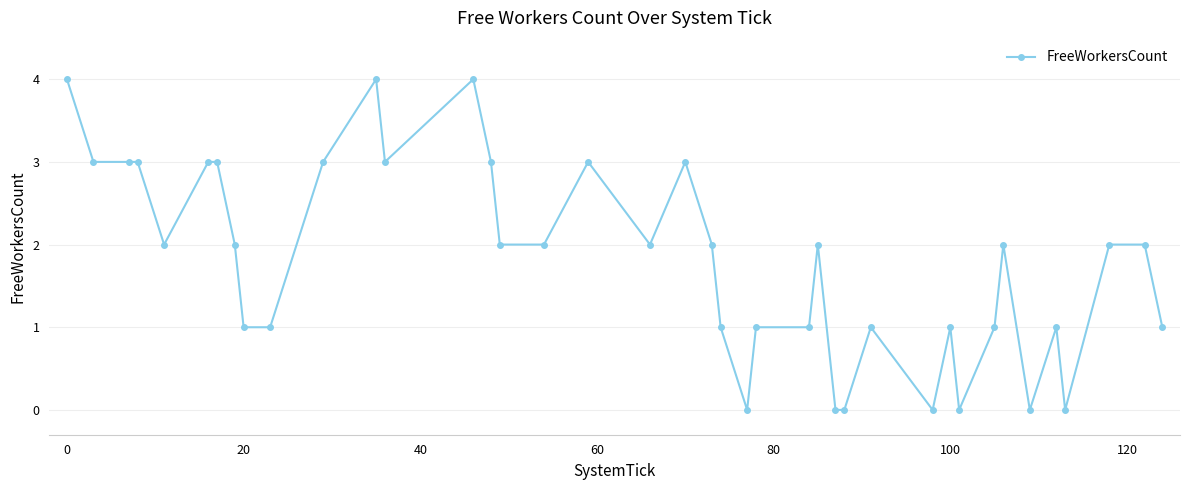

What is the difference between the maximum and minimum values?

4